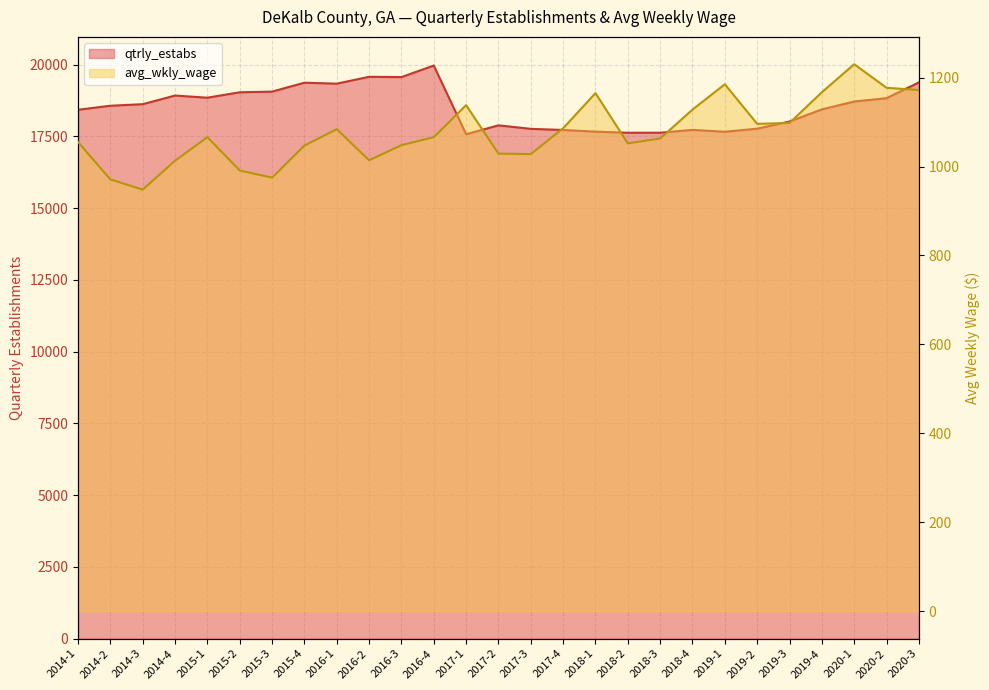

True or false: qtrly_estabs and avg_wkly_wage cross at least once.

False